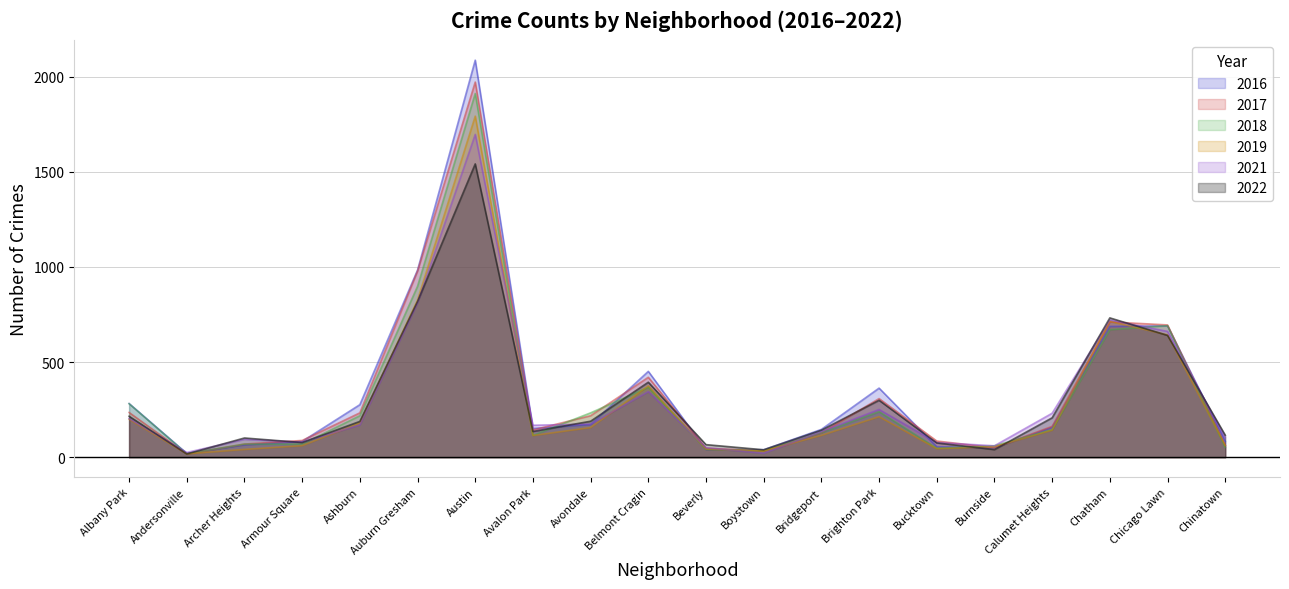

Reading left to right, list all the values displayed in this chart.

2017: Albany Park=235	Andersonville=17	Archer Heights=69	Armour Square=88	Ashburn=233	Auburn Gresham=978	Austin=1971	Avalon Park=143	Avondale=218	Belmont Cragin=420	Beverly=47	Boystown=33	Bridgeport=128	Brighton Park=308	Bucktown=85	Burnside=50	Calumet Heights=162	Chatham=711	Chicago Lawn=695	Chinatown=63
2022: Albany Park=215	Andersonville=17	Archer Heights=101	Armour Square=77	Ashburn=188	Auburn Gresham=818	Austin=1541	Avalon Park=135	Avondale=189	Belmont Cragin=394	Beverly=66	Boystown=39	Bridgeport=142	Brighton Park=299	Bucktown=75	Burnside=40	Calumet Heights=207	Chatham=732	Chicago Lawn=640	Chinatown=116
2016: Albany Park=282	Andersonville=20	Archer Heights=65	Armour Square=83	Ashburn=276	Auburn Gresham=983	Austin=2086	Avalon Park=151	Avondale=172	Belmont Cragin=451	Beverly=40	Boystown=39	Bridgeport=146	Brighton Park=363	Bucktown=55	Burnside=49	Calumet Heights=157	Chatham=687	Chicago Lawn=690	Chinatown=84
2018: Albany Park=281	Andersonville=18	Archer Heights=69	Armour Square=69	Ashburn=218	Auburn Gresham=898	Austin=1911	Avalon Park=115	Avondale=233	Belmont Cragin=368	Beverly=41	Boystown=34	Bridgeport=129	Brighton Park=239	Bucktown=47	Burnside=60	Calumet Heights=145	Chatham=670	Chicago Lawn=691	Chinatown=52
2021: Albany Park=203	Andersonville=25	Archer Heights=94	Armour Square=79	Ashburn=170	Auburn Gresham=811	Austin=1696	Avalon Park=168	Avondale=174	Belmont Cragin=345	Beverly=50	Boystown=21	Bridgeport=134	Brighton Park=251	Bucktown=77	Burnside=60	Calumet Heights=231	Chatham=721	Chicago Lawn=661	Chinatown=103
2019: Albany Park=199	Andersonville=18	Archer Heights=41	Armour Square=61	Ashburn=180	Auburn Gresham=826	Austin=1792	Avalon Park=114	Avondale=156	Belmont Cragin=375	Beverly=42	Boystown=33	Bridgeport=115	Brighton Park=213	Bucktown=45	Burnside=55	Calumet Heights=142	Chatham=714	Chicago Lawn=643	Chinatown=61